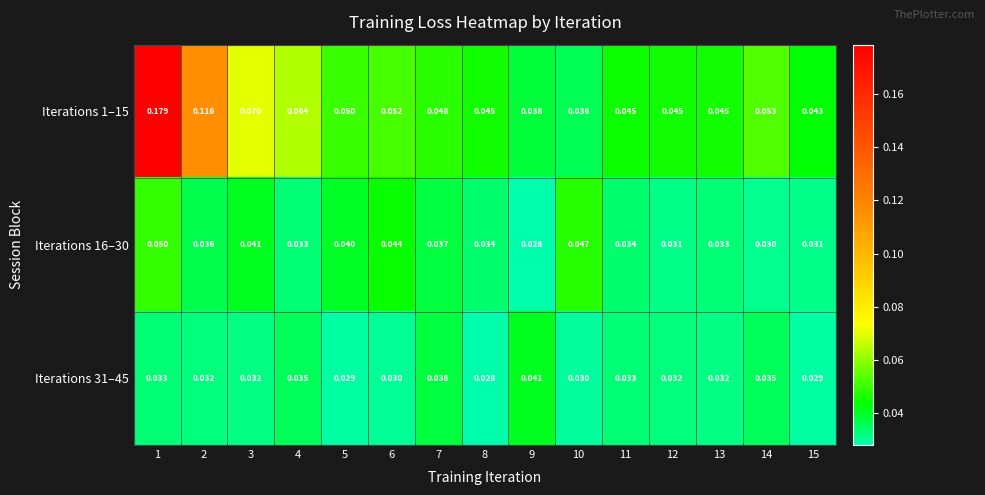

Which series changed the most between 4 and 12?

Iterations 1–15